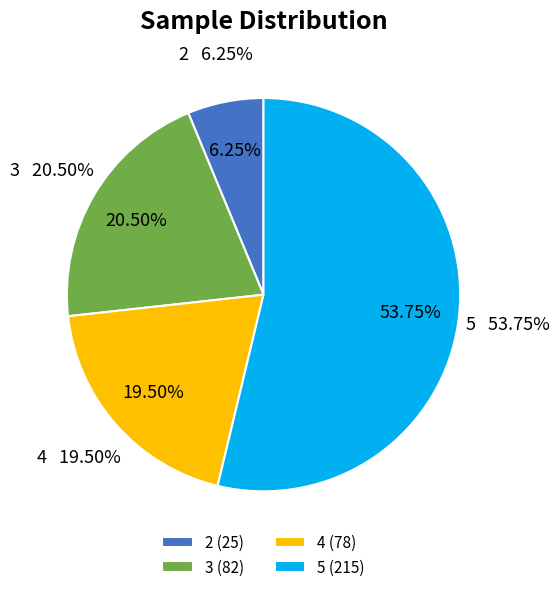

To the nearest percent, what is the difference between the largest and smallest slice percentages?

48%